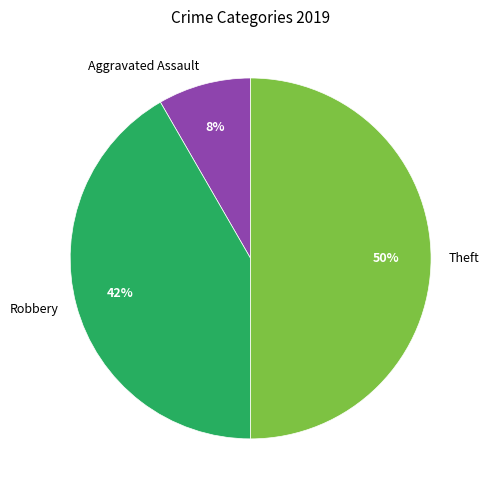

How many slices are in this pie chart?

3